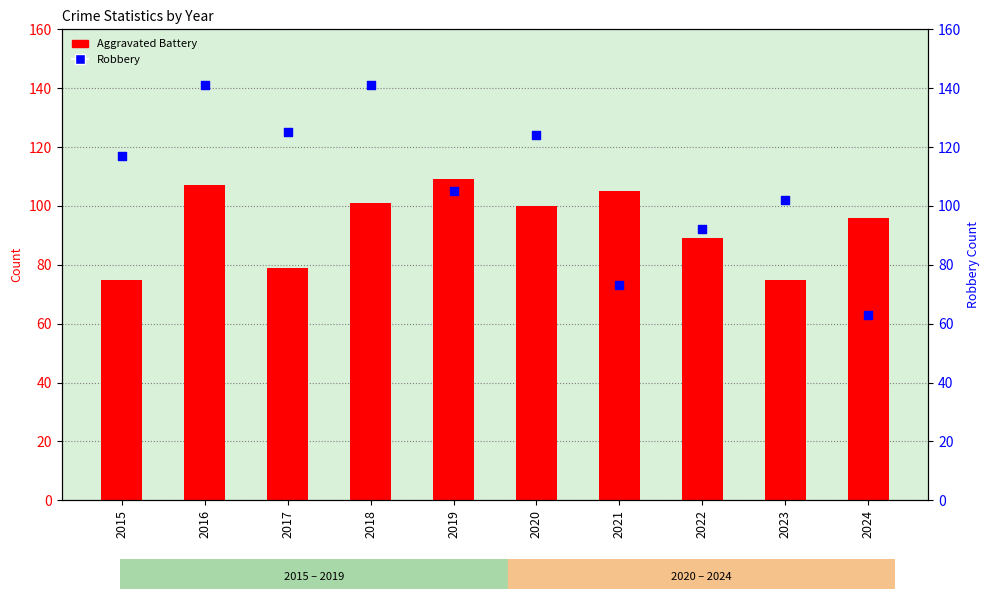

Which series has the largest total across all categories?

Robbery